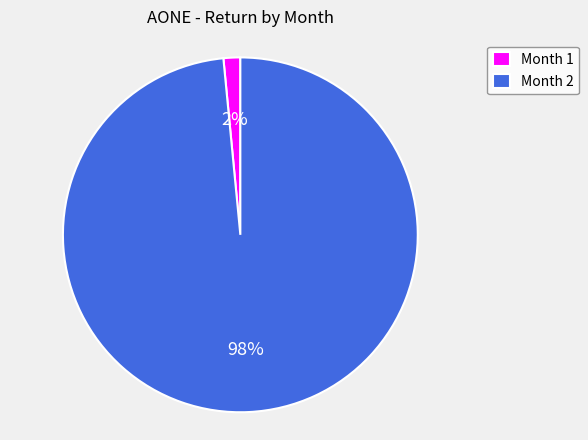

To the nearest percent, what is the average slice percentage?

50%